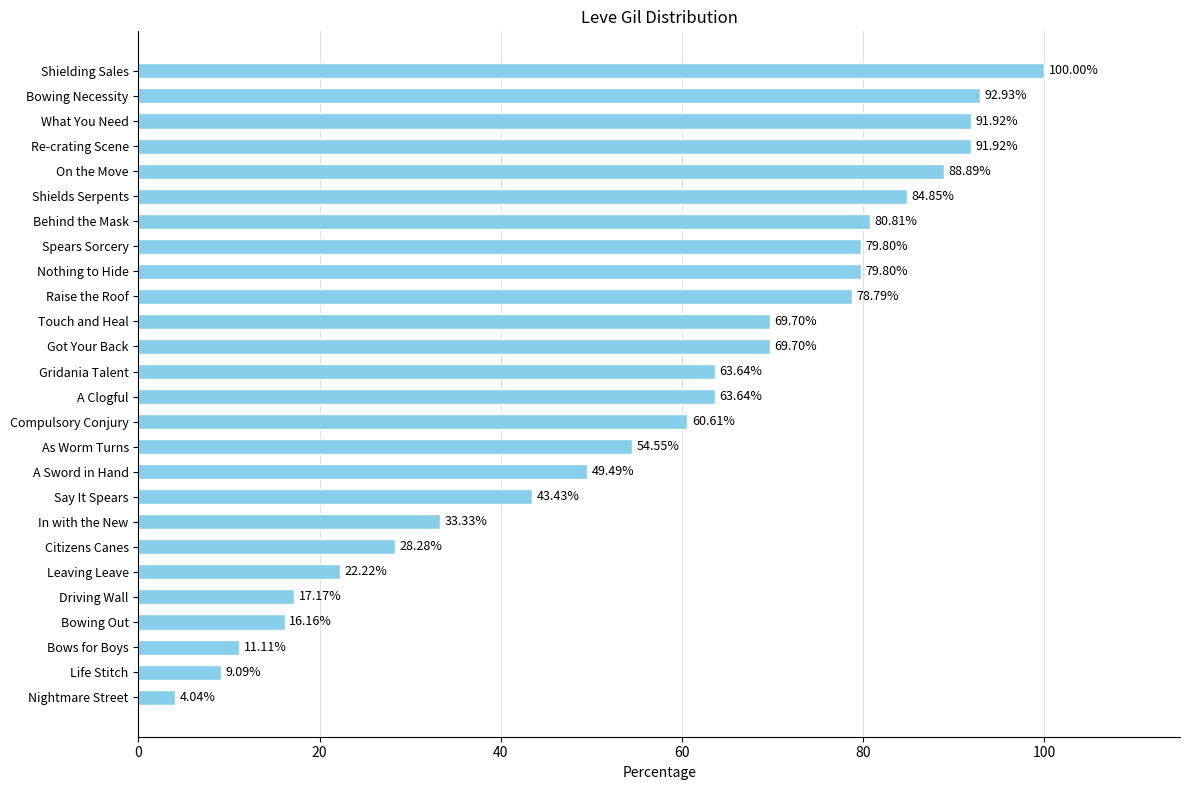

Where is the data nearest to the value 52?

A Sword in Hand